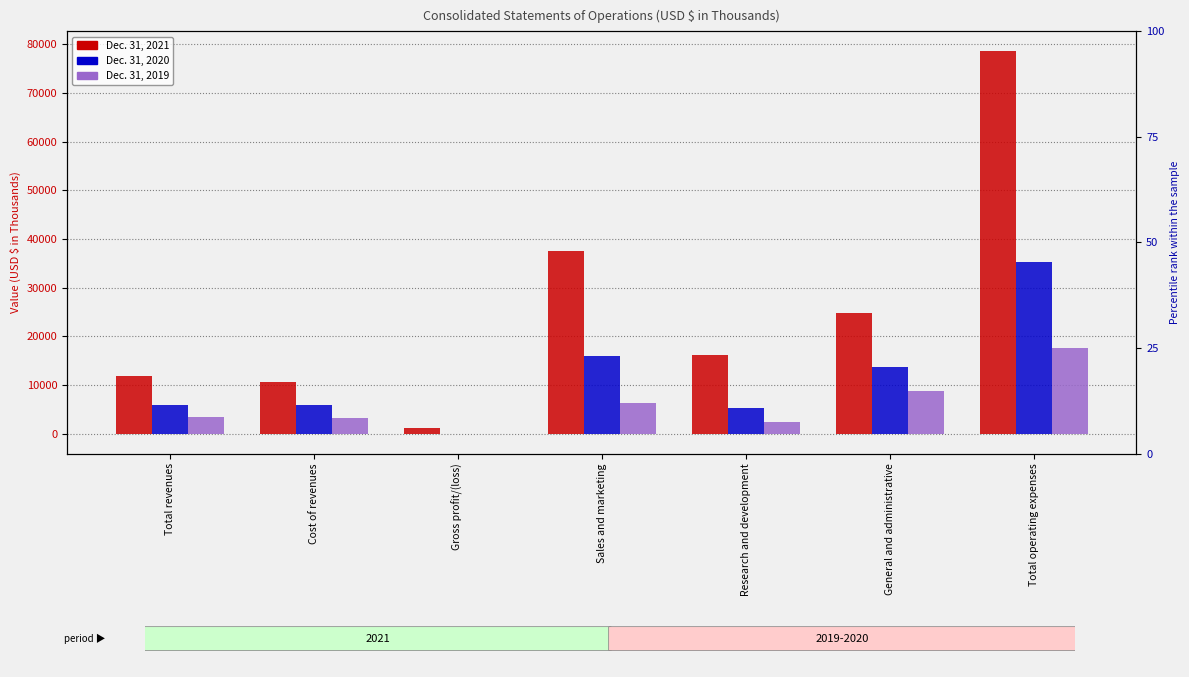

Rank the series at Sales and marketing from highest to lowest value.

Dec. 31, 2021, Dec. 31, 2020, Dec. 31, 2019